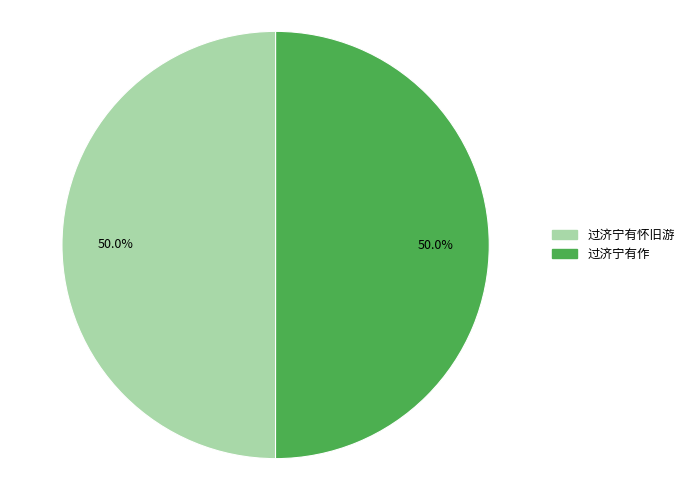

To the nearest percent, what portion does 过济宁有怀旧游 represent?

50%